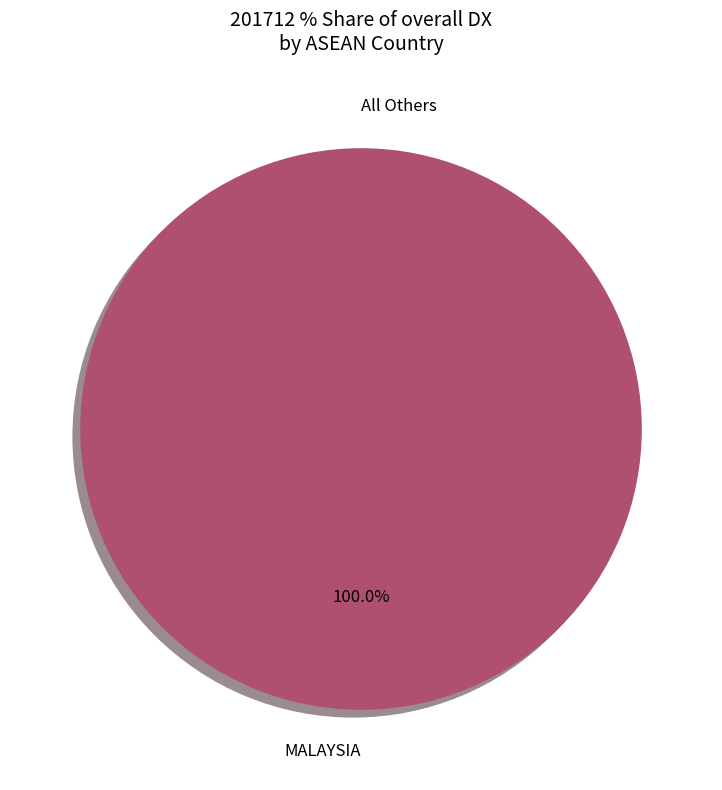

Which slice represents more than half of the pie?

MALAYSIA